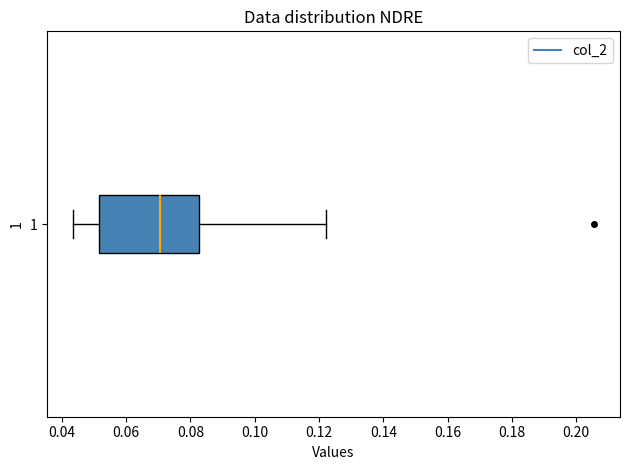

Transcribe this box plot: give where the median line is, the range the box spans, and where the two whiskers end, as read against the x-axis. The values are not printed on the chart, so give them approximately, as read against the axis.

median 0.070, box 0.052 to 0.082, whiskers 0.044 to 0.122